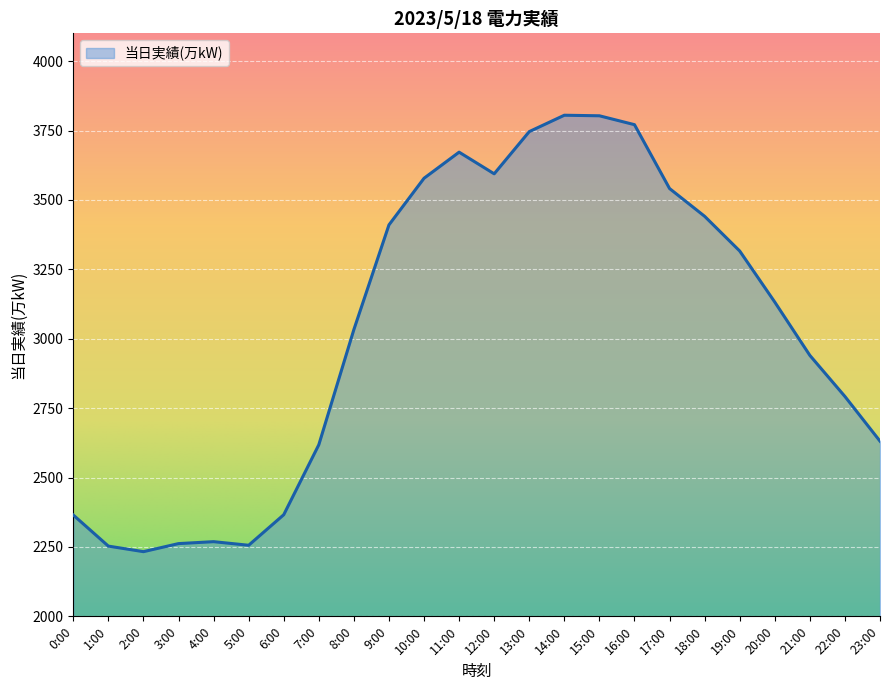

What is the difference between the values at 6:00 and 10:00?

1212